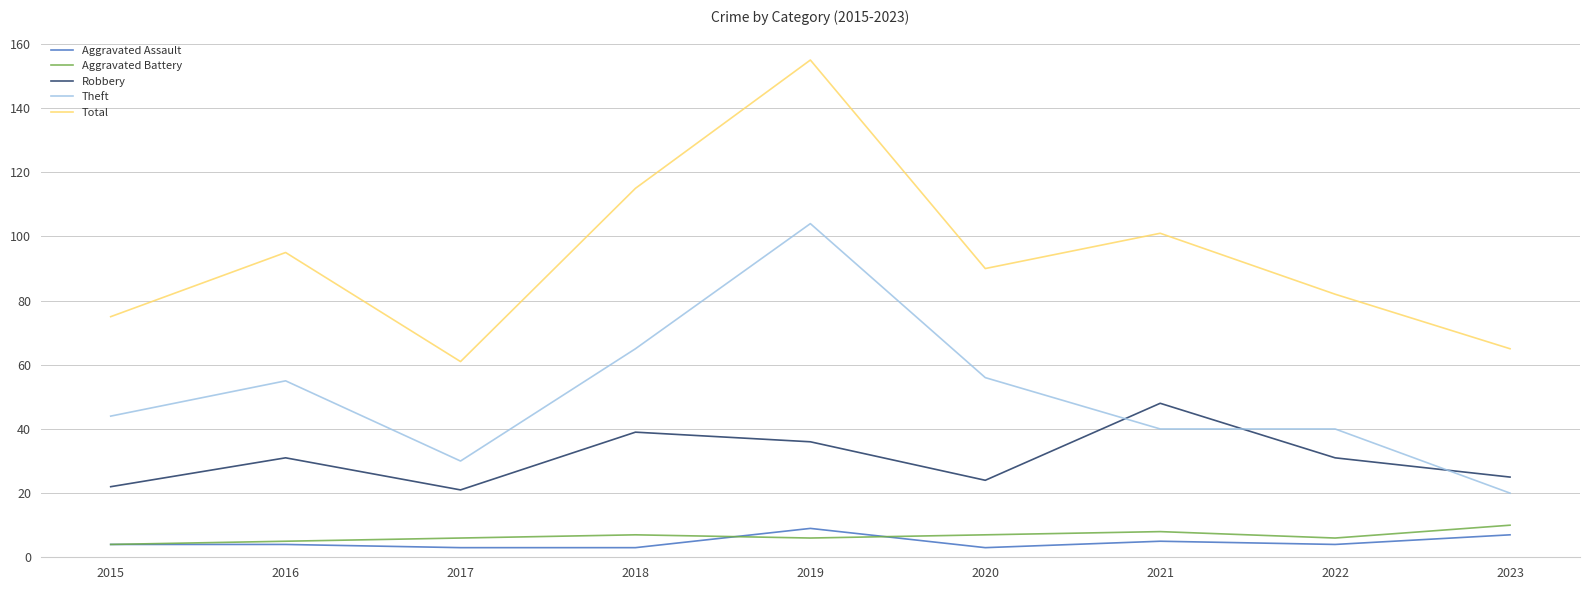

Read the Aggravated Battery value at 2021.

8